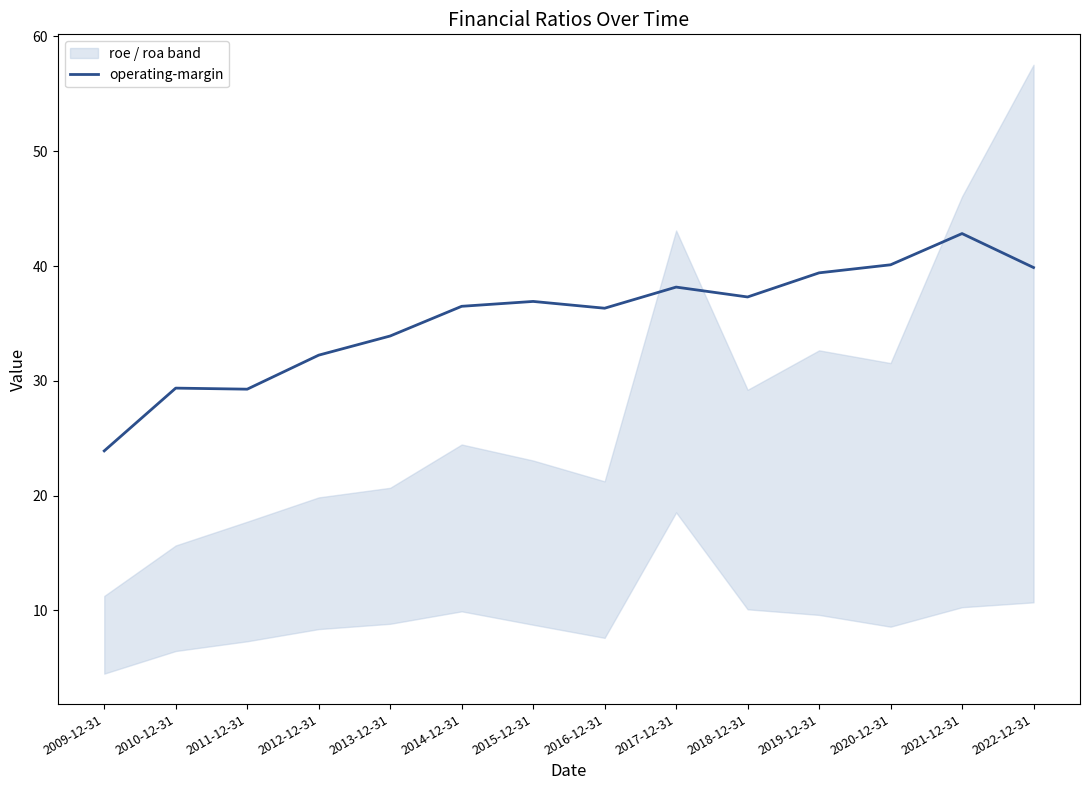

What is the sum of the values at 2022-12-31 and 2016-12-31?

76.2